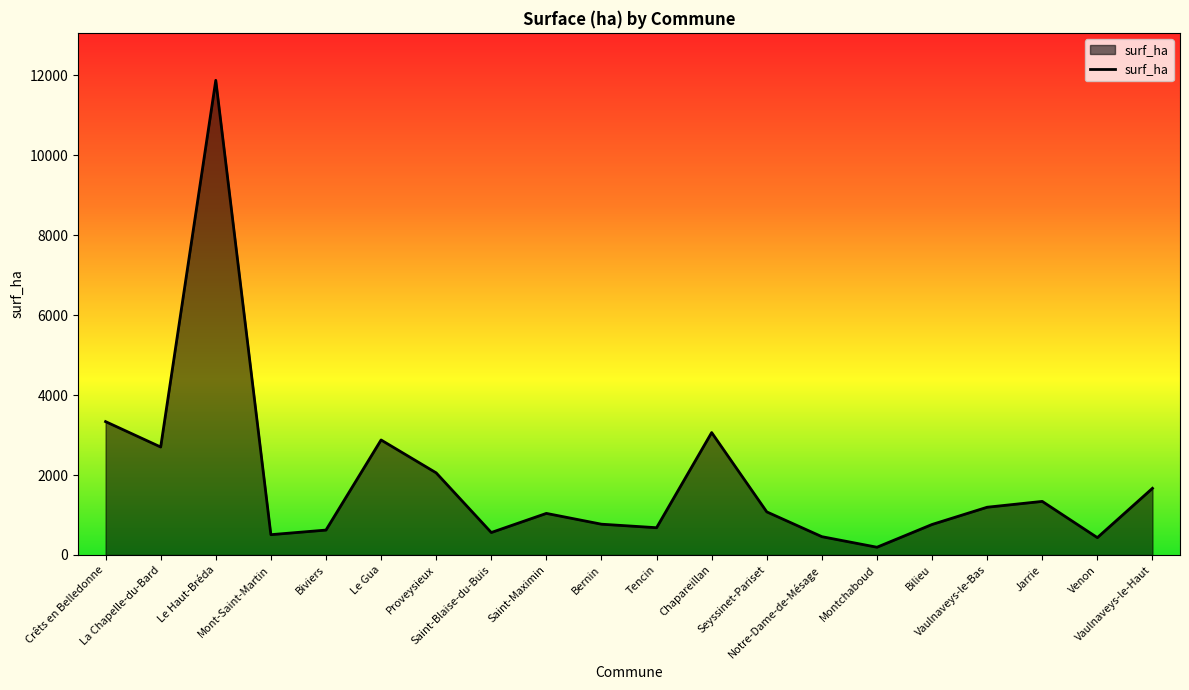

True or false: there are more than 1 points higher than both neighbors.

True